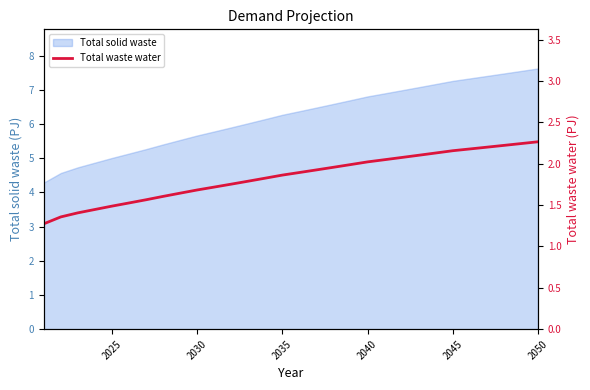

What is the lowest value of the Total solid waste series?

4.3